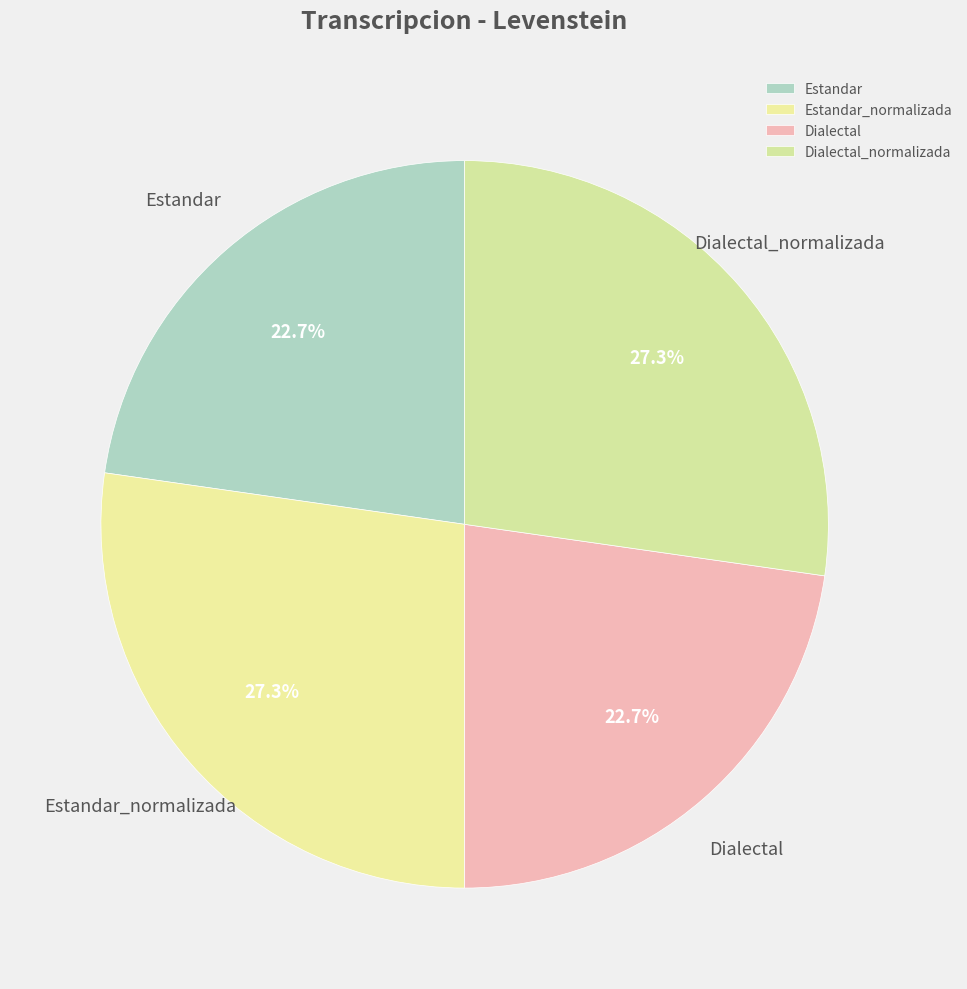

The Dialectal_normalizada slice represents 34% of the pie. True or false?

False